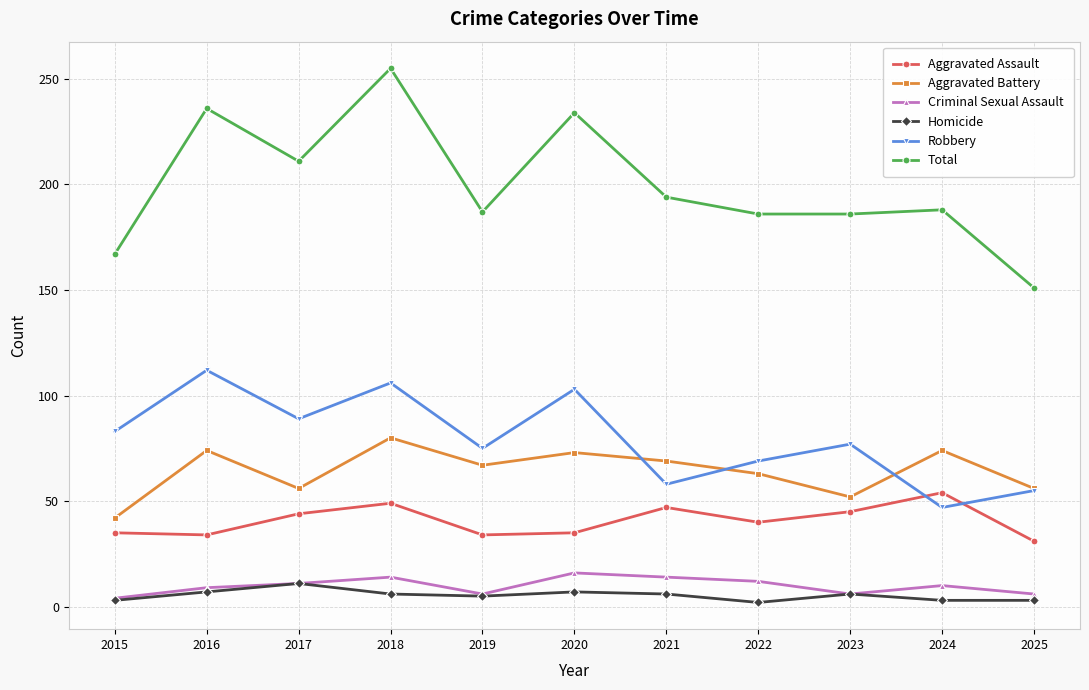

What value does the Aggravated Assault series have at 2018, to the nearest 10?

50